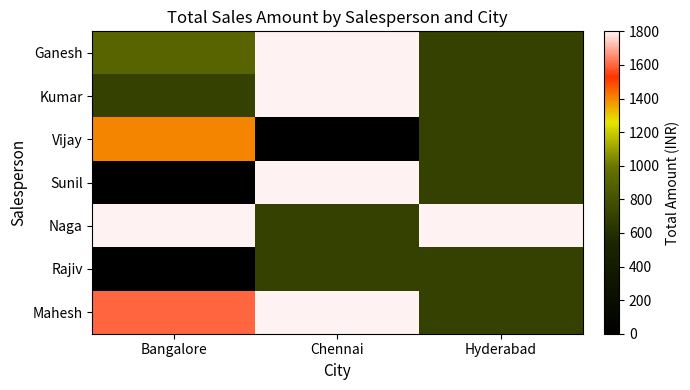

Reading left to right, extract all data points from this chart.

Ganesh: Bangalore=900	Chennai=1800	Hyderabad=700
Kumar: Bangalore=700	Chennai=1800	Hyderabad=700
Vijay: Bangalore=1400	Chennai=0	Hyderabad=700
Sunil: Bangalore=0	Chennai=1800	Hyderabad=700
Naga: Bangalore=1800	Chennai=700	Hyderabad=1800
Rajiv: Bangalore=0	Chennai=700	Hyderabad=700
Mahesh: Bangalore=1600	Chennai=1800	Hyderabad=700